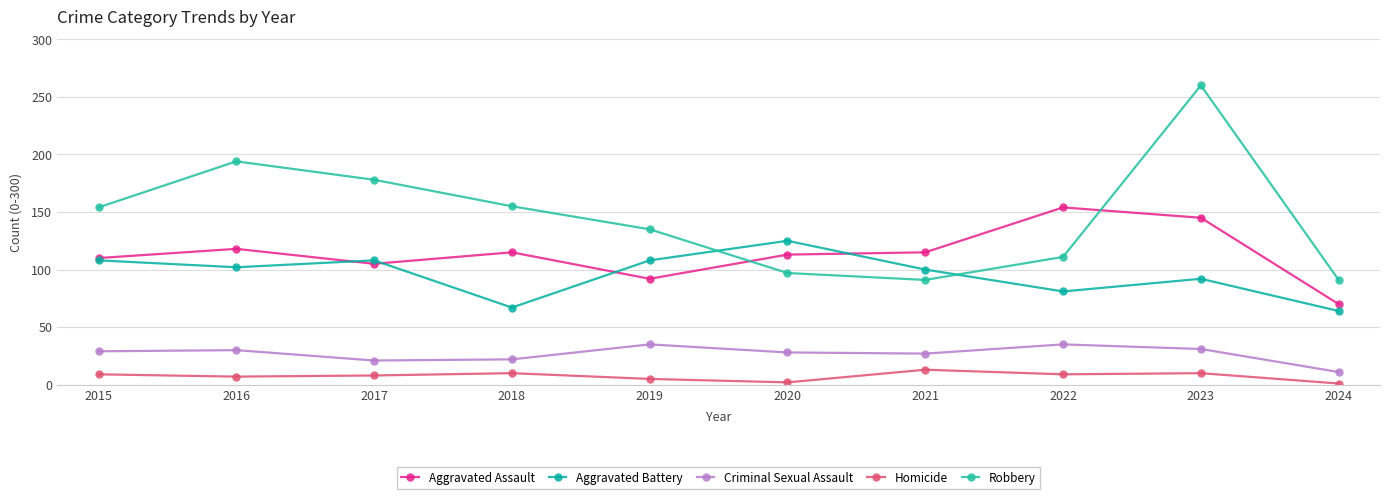

What is the sum of all Robbery values?

1466